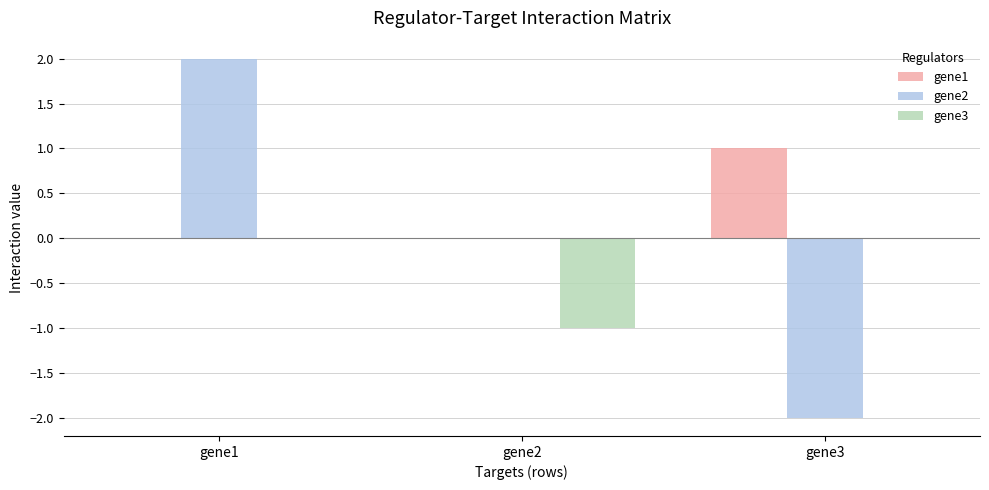

At which category is the sum across all series the highest?

gene1